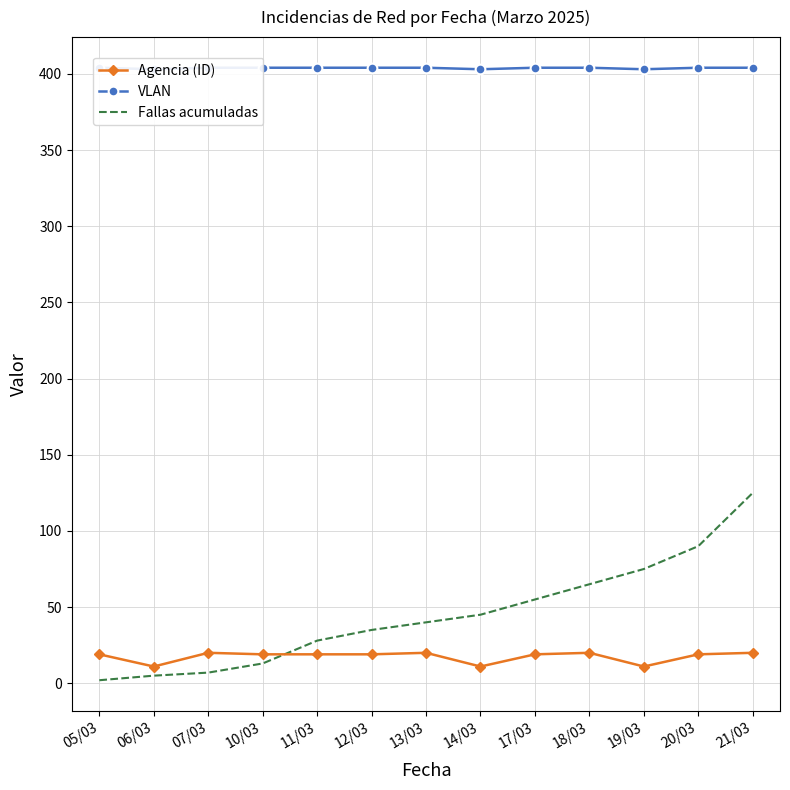

True or false: VLAN and Agencia (ID) intersect in this chart.

False